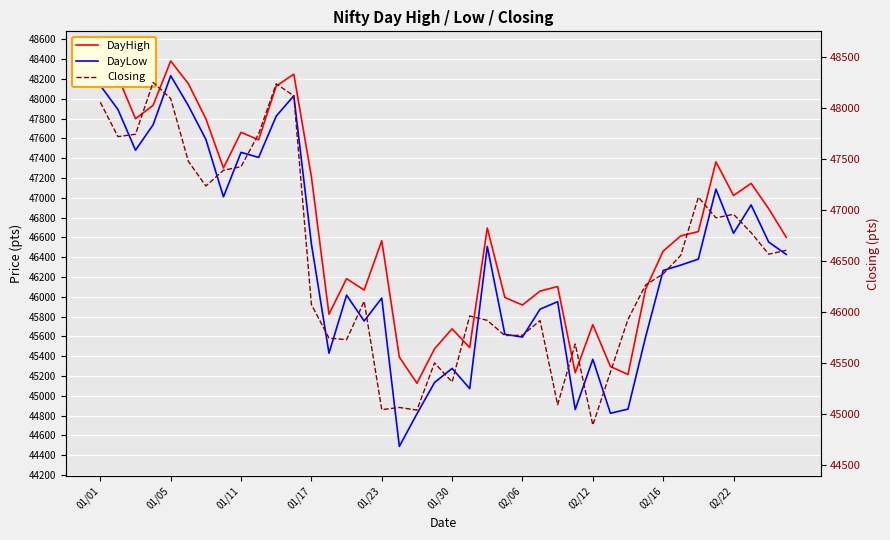

What is the difference between the DayHigh values at 21 and 01/05?

2735.8